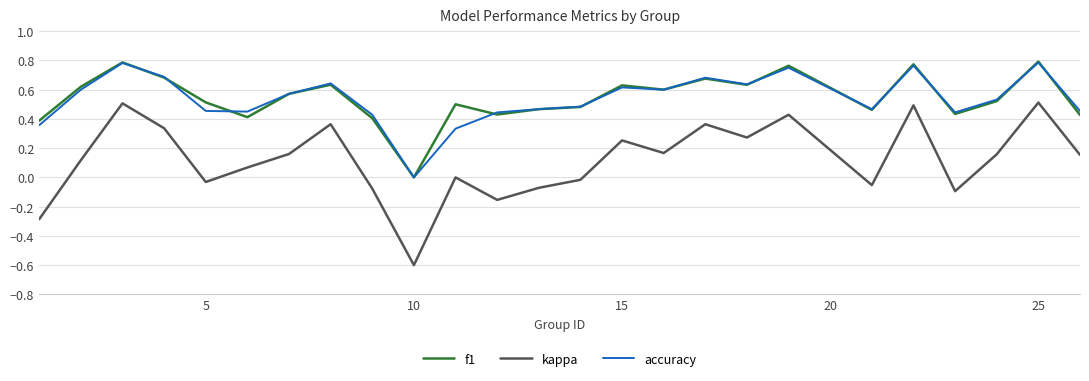

True or false: accuracy and kappa cross at least once.

False